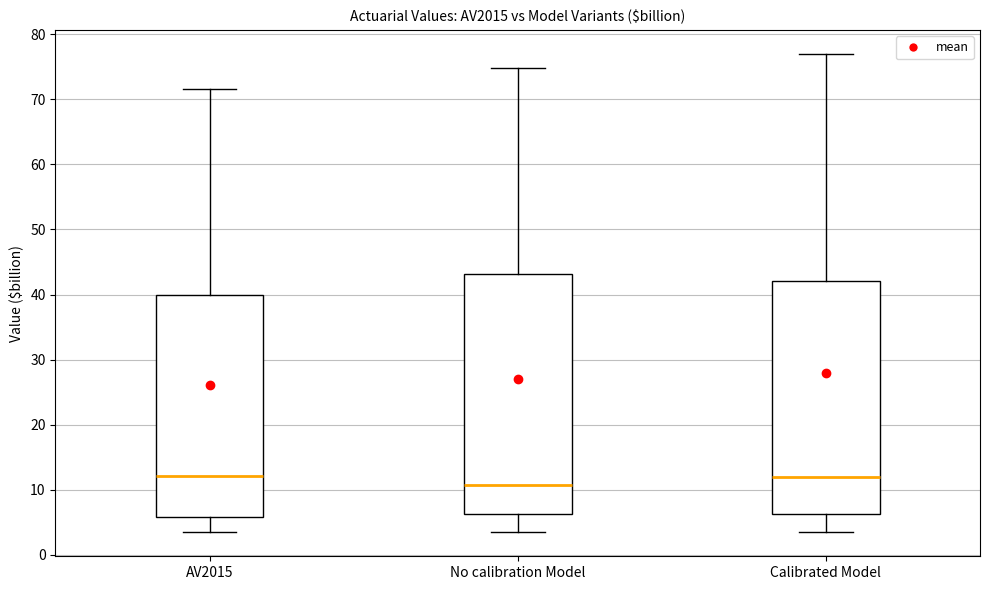

Where does the lower whisker of the box for Calibrated Model end on the y-axis? The values are not printed on the chart, so give them approximately, as read against the axis.

3